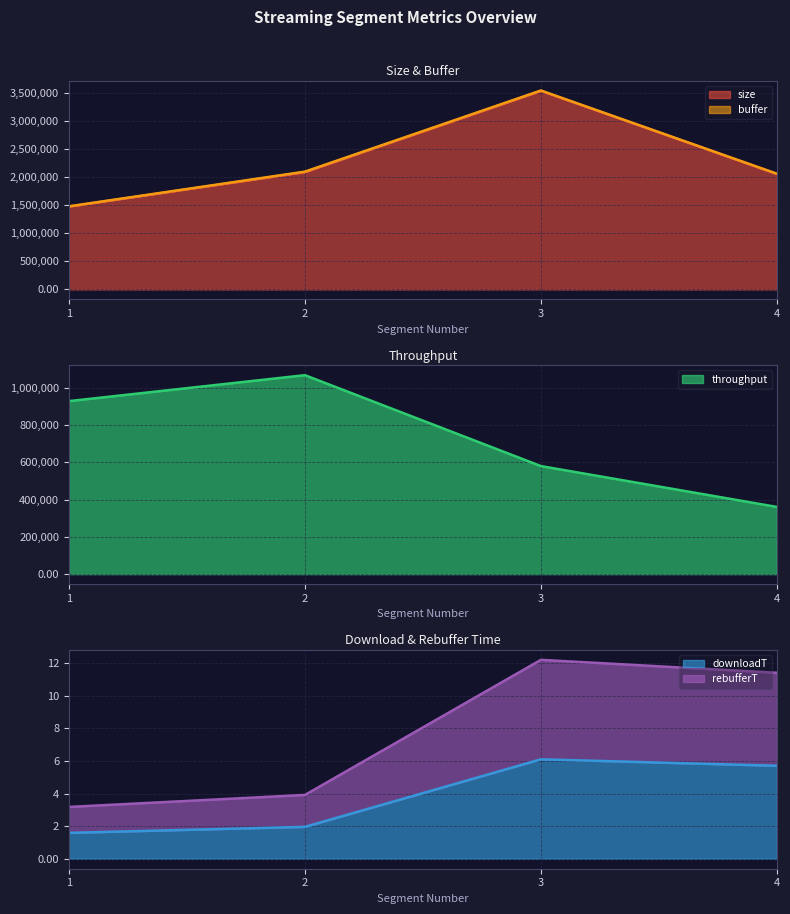

Where is throughput nearest to the value 715054?

3